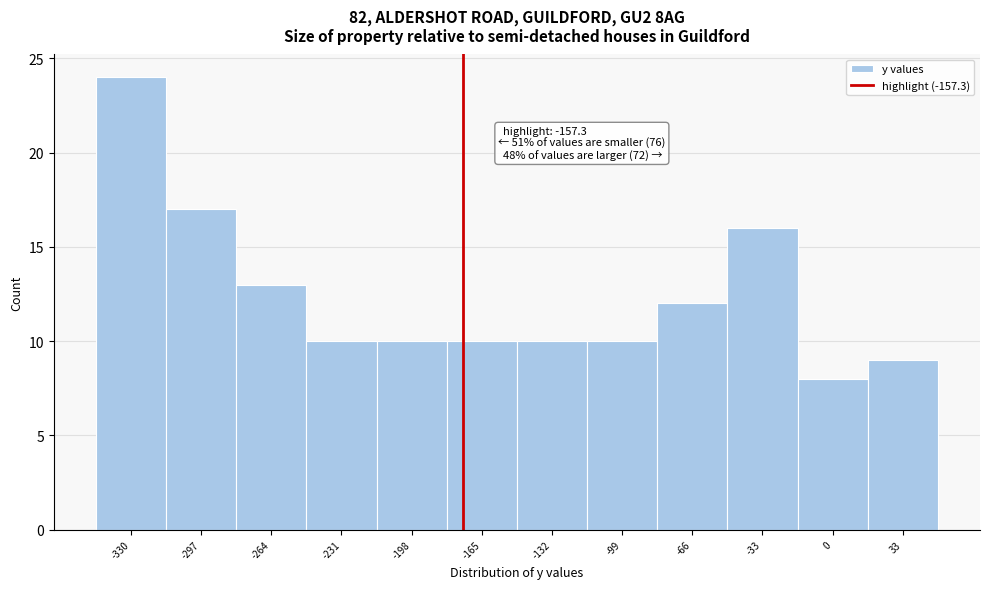

Reading left to right, what are all the values shown in this chart?

24	17	13	10	10	10	10	10	12	16	8	9